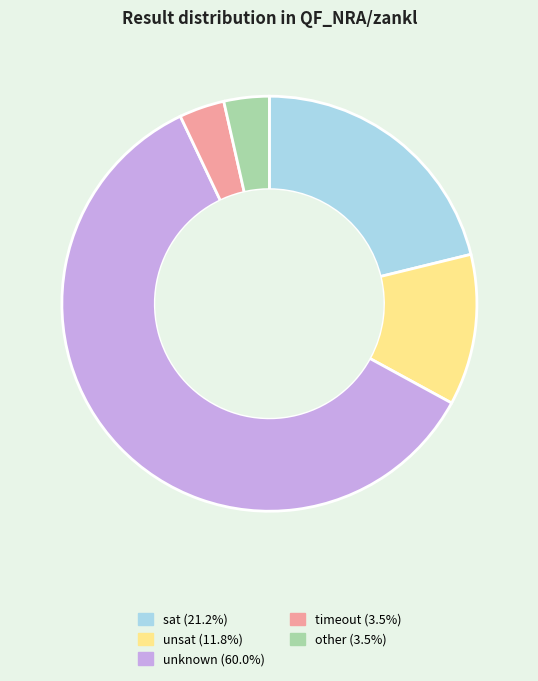

Does any single category account for the majority?

Yes